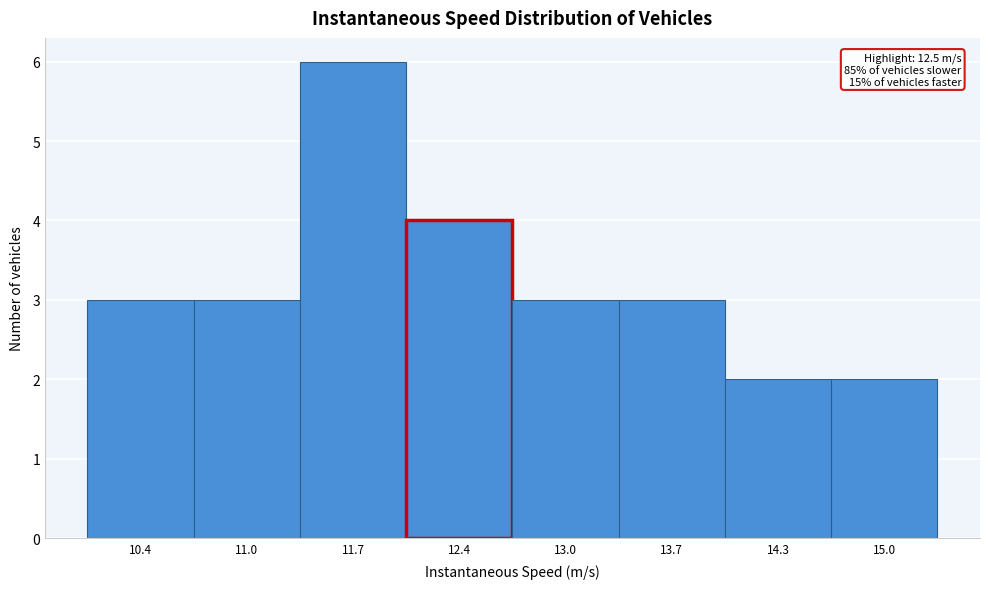

Reading left to right, what are all the values shown in this chart?

3	3	6	4	3	3	2	2